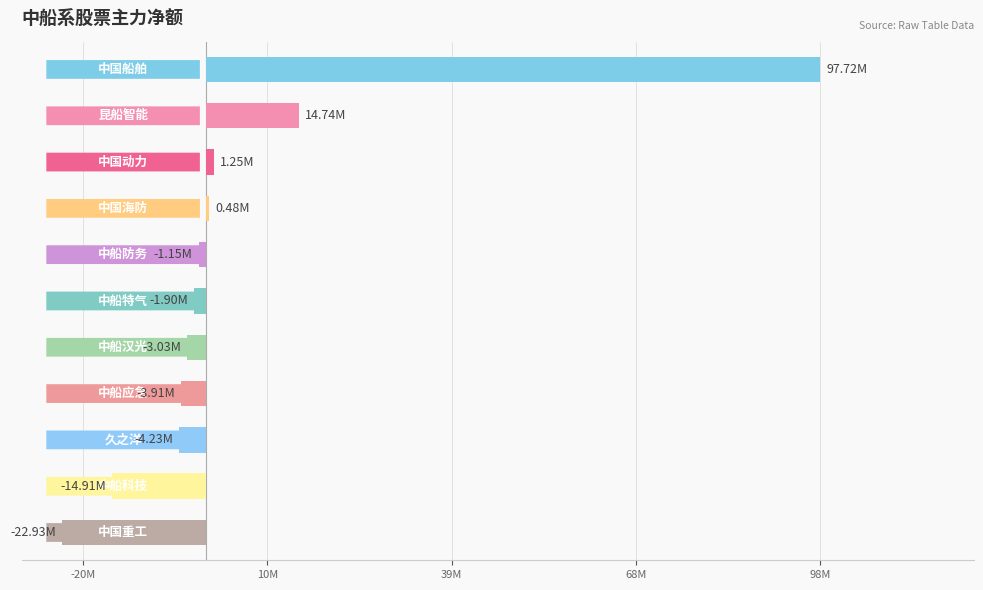

Where is the data nearest to the value 37392028?

昆船智能